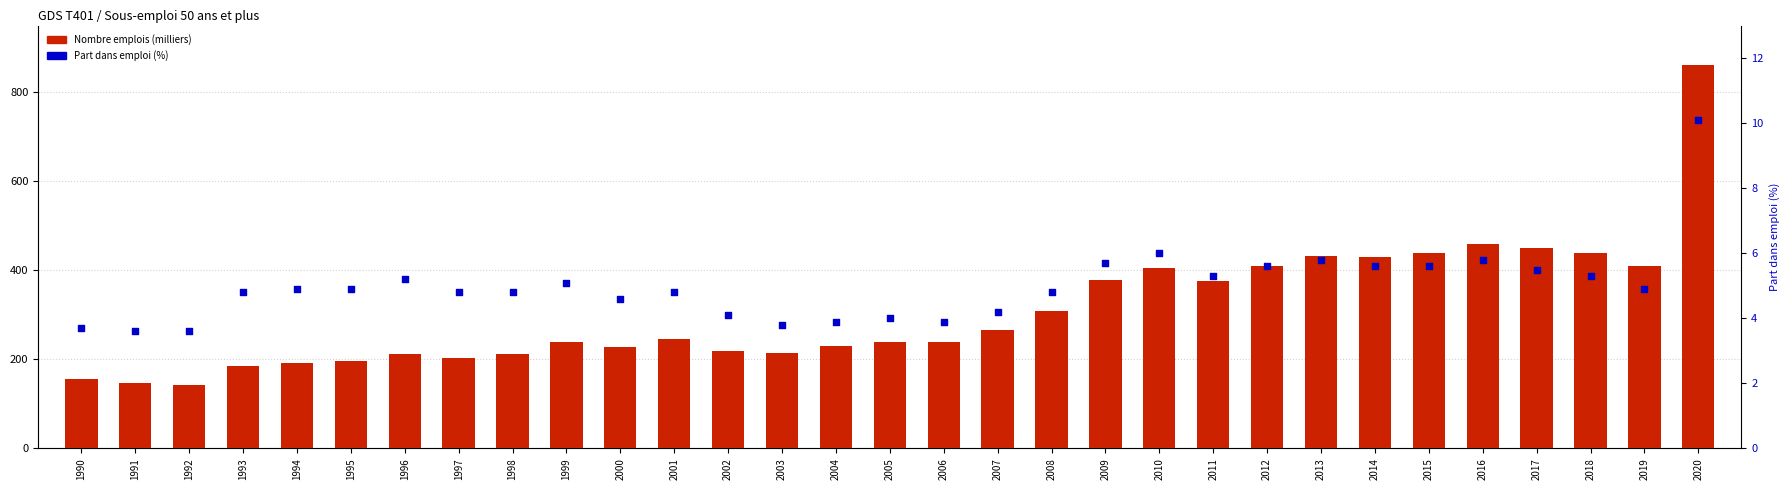

At which category is the sum across all series the highest?

2020